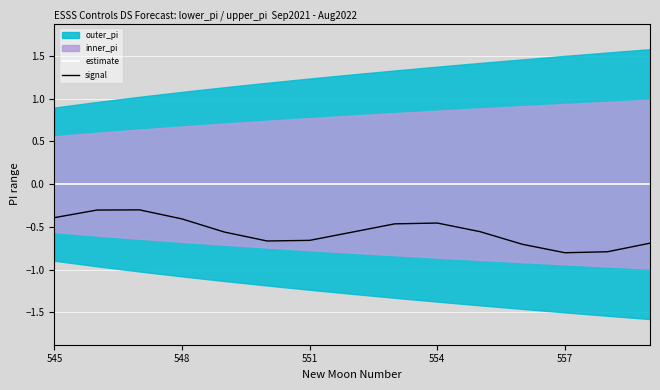

True or false: signal and estimate intersect in this chart.

False